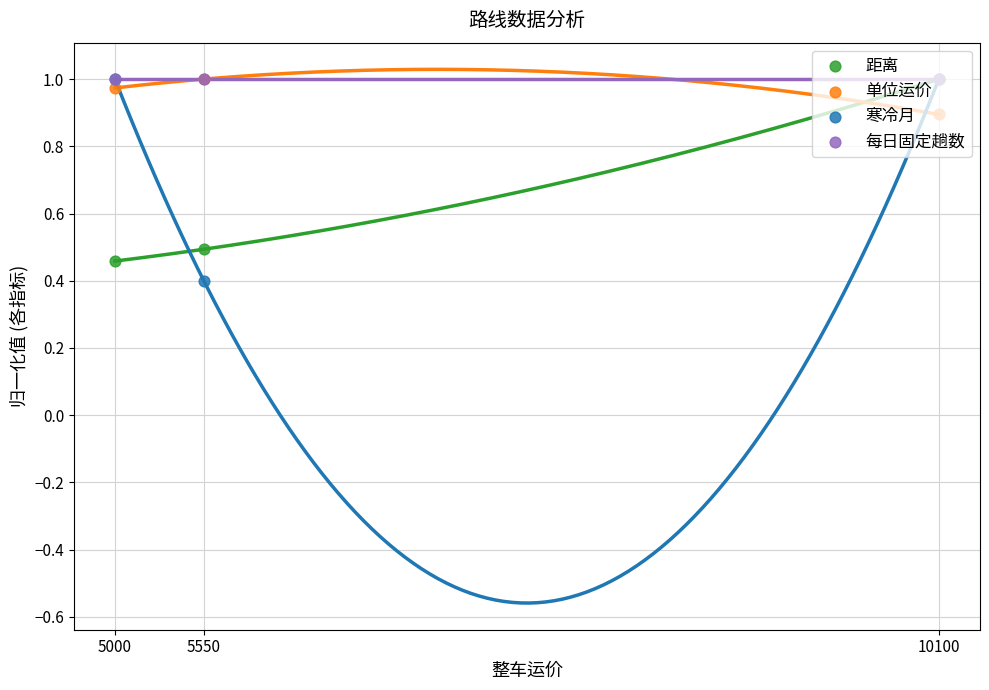

Which series reaches the minimum Y coordinate?

寒冷月